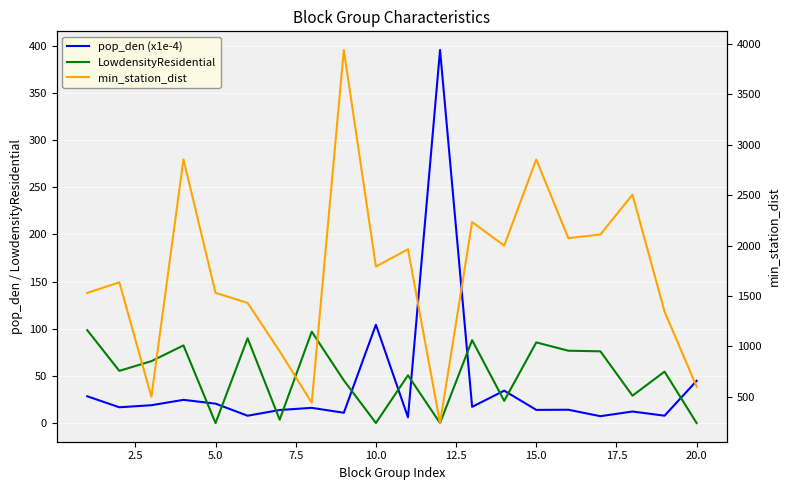

How many lines are shown in the chart?

3